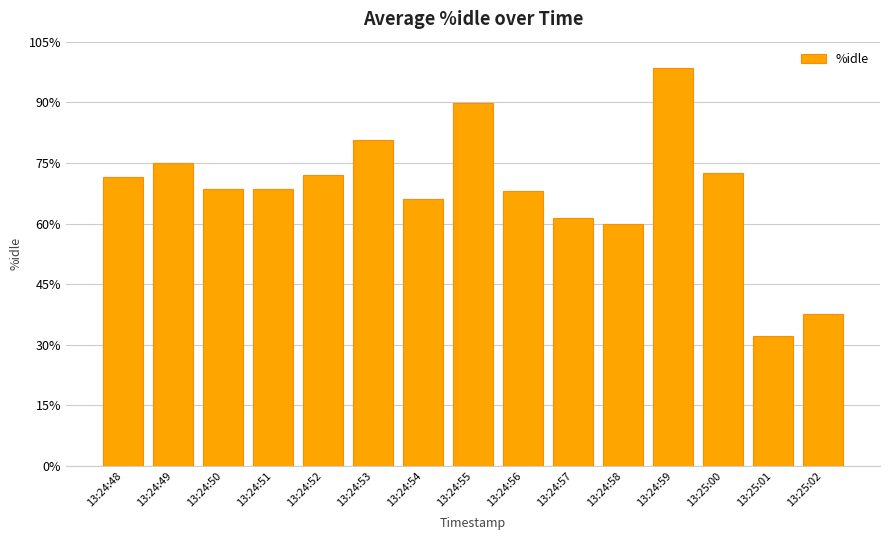

What is the label of the 5th bar from the right?

13:24:58